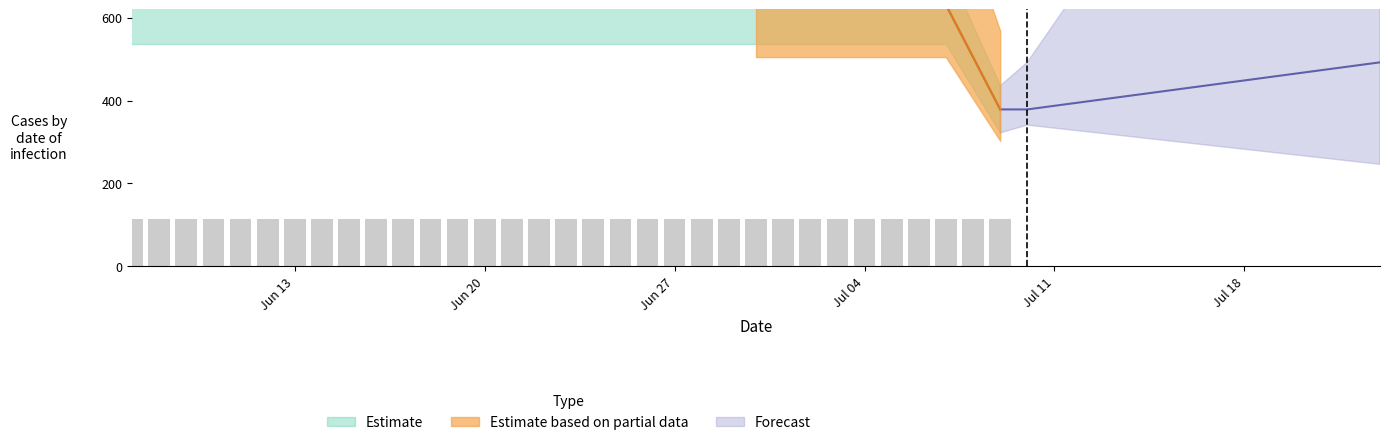

How many data points are less than 114?

3